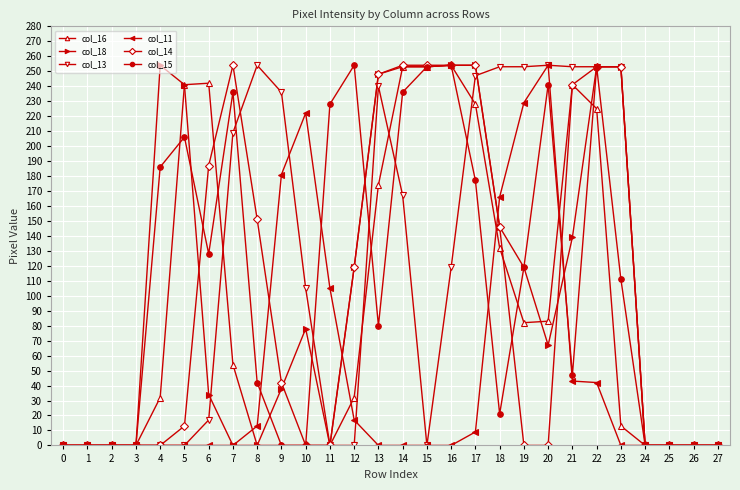

Between 4 and 6, which series saw the biggest shift?

col_18